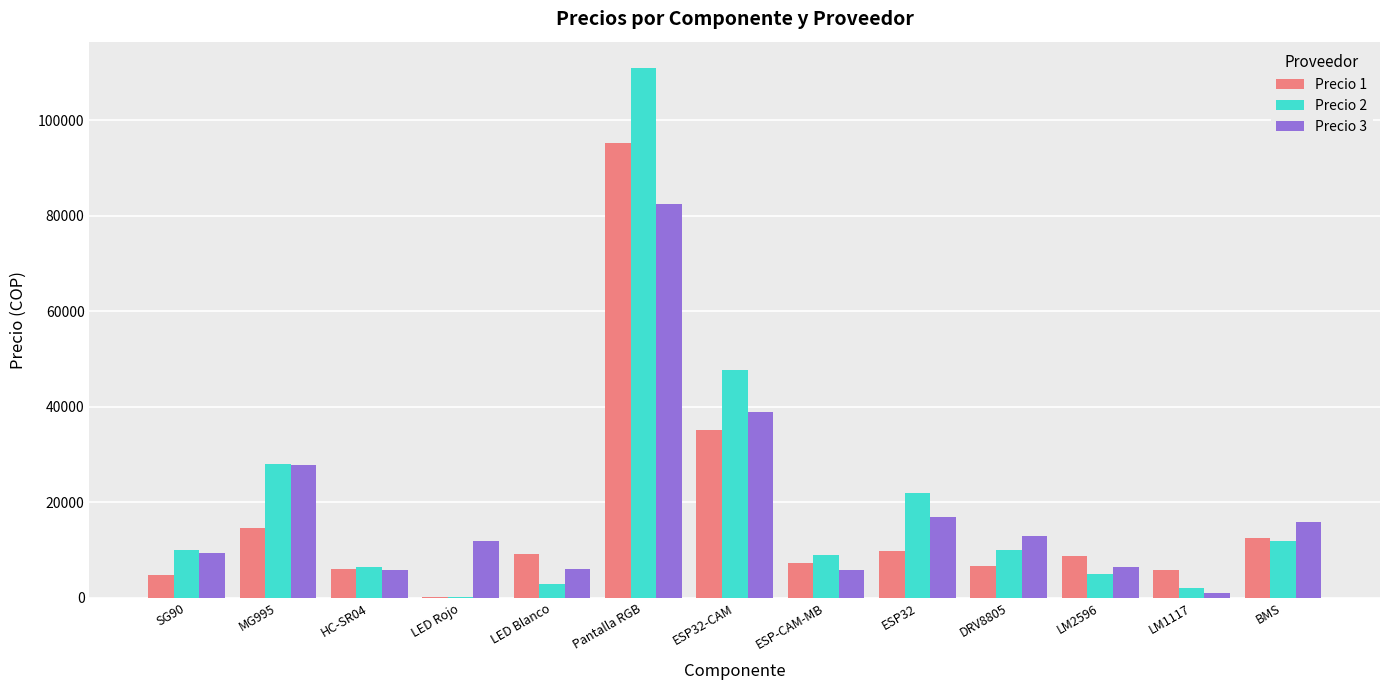

Which series has the largest total across all categories?

Precio 2